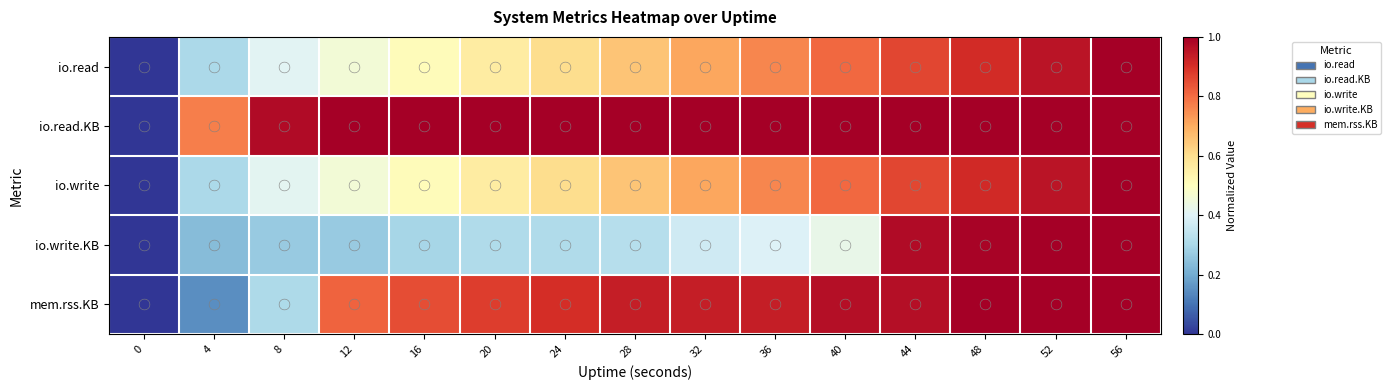

Reading left to right, list all the values displayed in this chart.

io.read: 0=0.0	4=0.3	8=0.4	12=0.5	16=0.5	20=0.6	24=0.6	28=0.7	32=0.7	36=0.8	40=0.8	44=0.9	48=0.9	52=1.0	56=1.0
io.read.KB: 0=0.0	4=0.8	8=1.0	12=1.0	16=1.0	20=1.0	24=1.0	28=1.0	32=1.0	36=1.0	40=1.0	44=1.0	48=1.0	52=1.0	56=1.0
io.write: 0=0.0	4=0.3	8=0.4	12=0.5	16=0.5	20=0.6	24=0.6	28=0.7	32=0.7	36=0.8	40=0.8	44=0.9	48=0.9	52=1.0	56=1.0
io.write.KB: 0=0.0	4=0.2	8=0.3	12=0.3	16=0.3	20=0.3	24=0.3	28=0.3	32=0.4	36=0.4	40=0.4	44=1.0	48=1.0	52=1.0	56=1.0
mem.rss.KB: 0=0.0	4=0.1	8=0.3	12=0.8	16=0.8	20=0.9	24=0.9	28=0.9	32=0.9	36=0.9	40=1.0	44=1.0	48=1.0	52=1.0	56=1.0